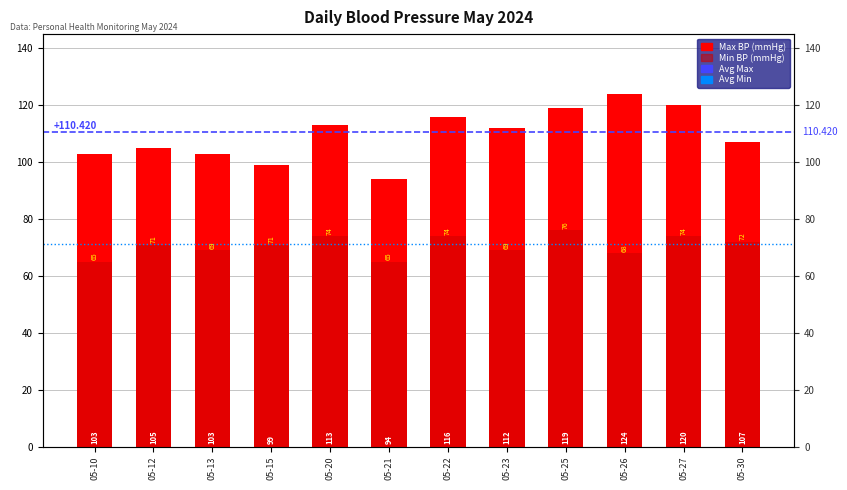

How many values in the Max Blood Pressure (mmHg) series are below 112?

6